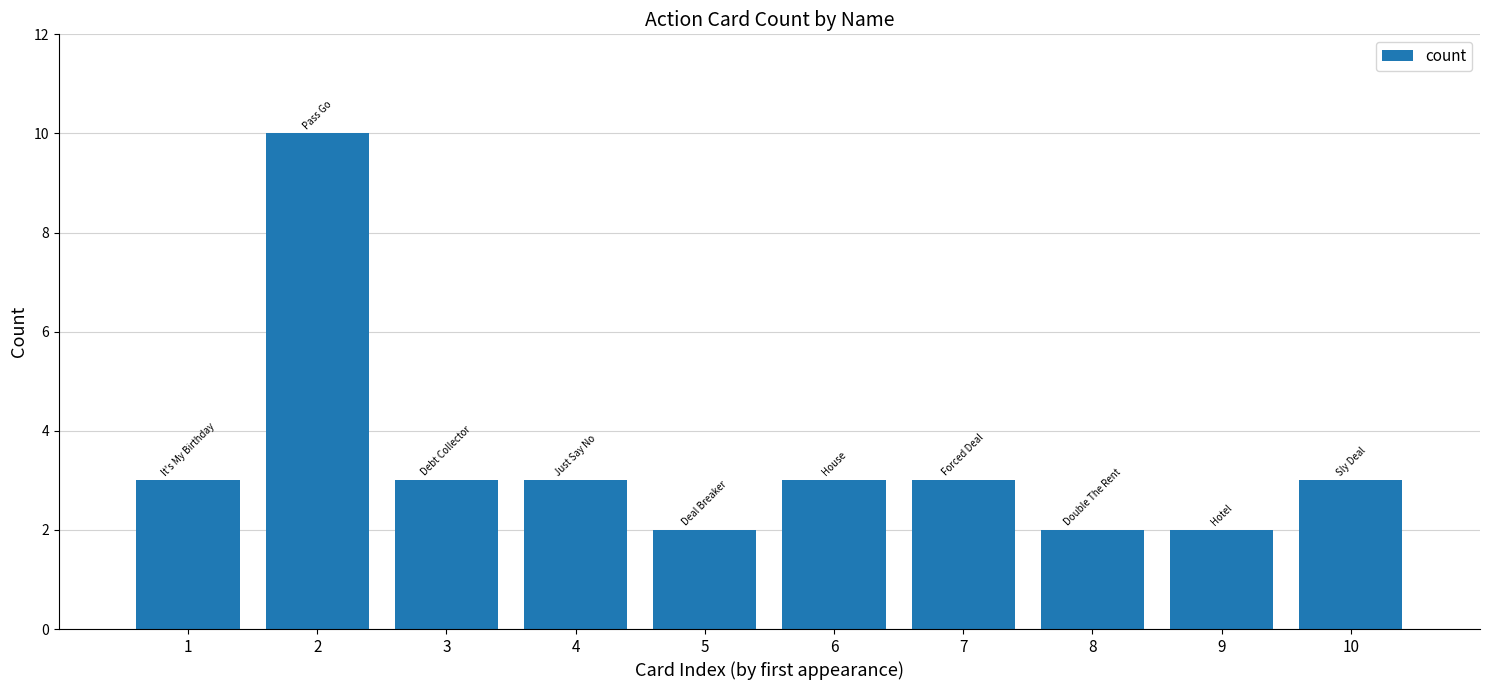

Which has a higher value, 5 or 4?

4